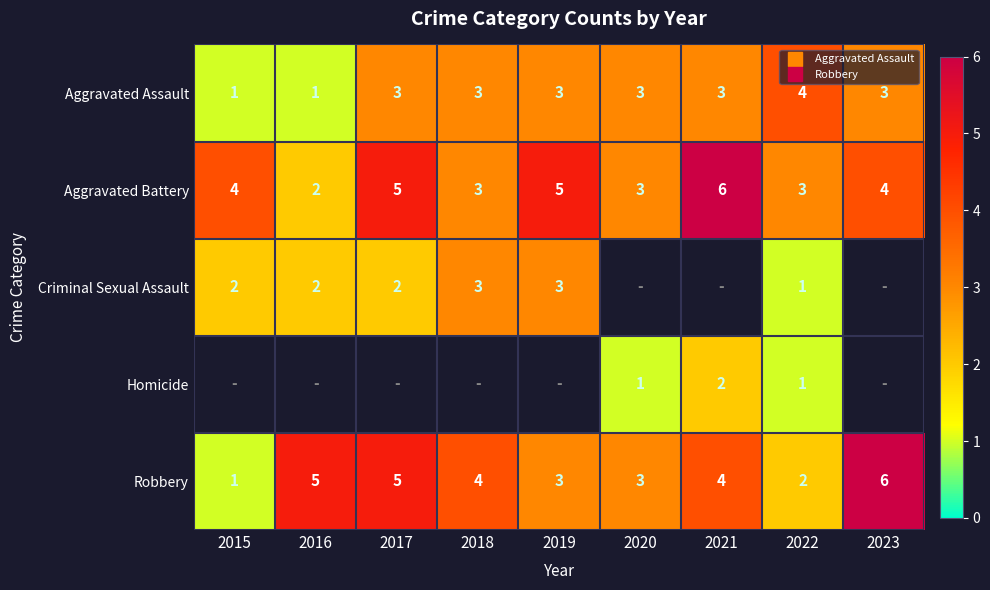

How many Aggravated Battery values are between 3 and 5?

7